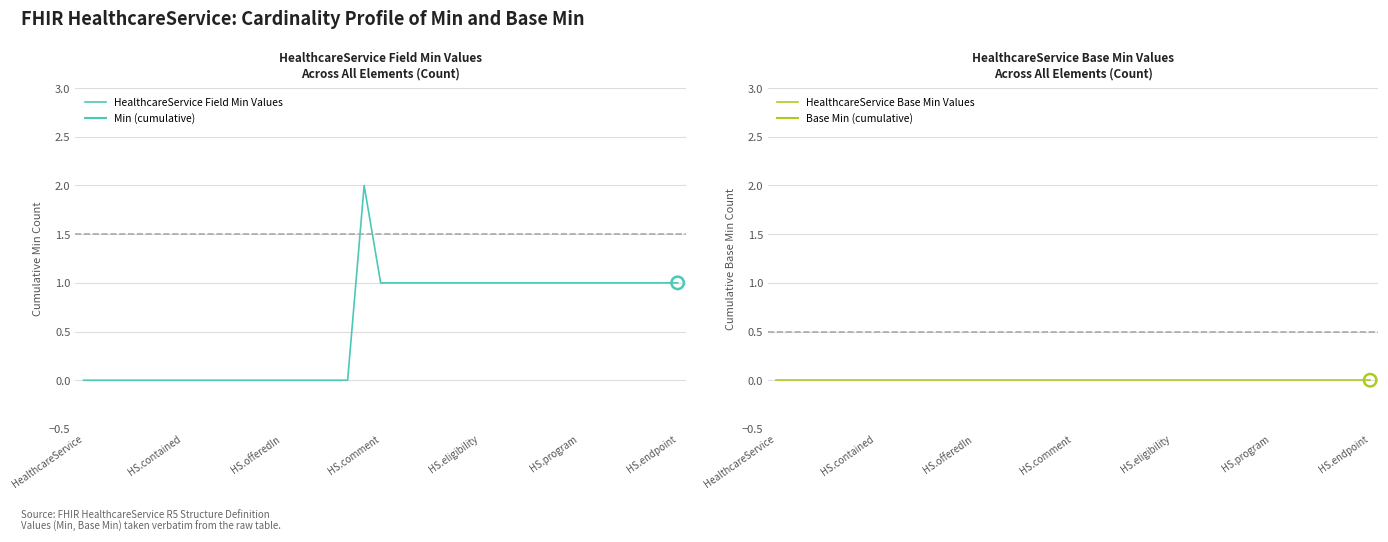

Which series contains the lowest Y value?

HealthcareService Field Min Values